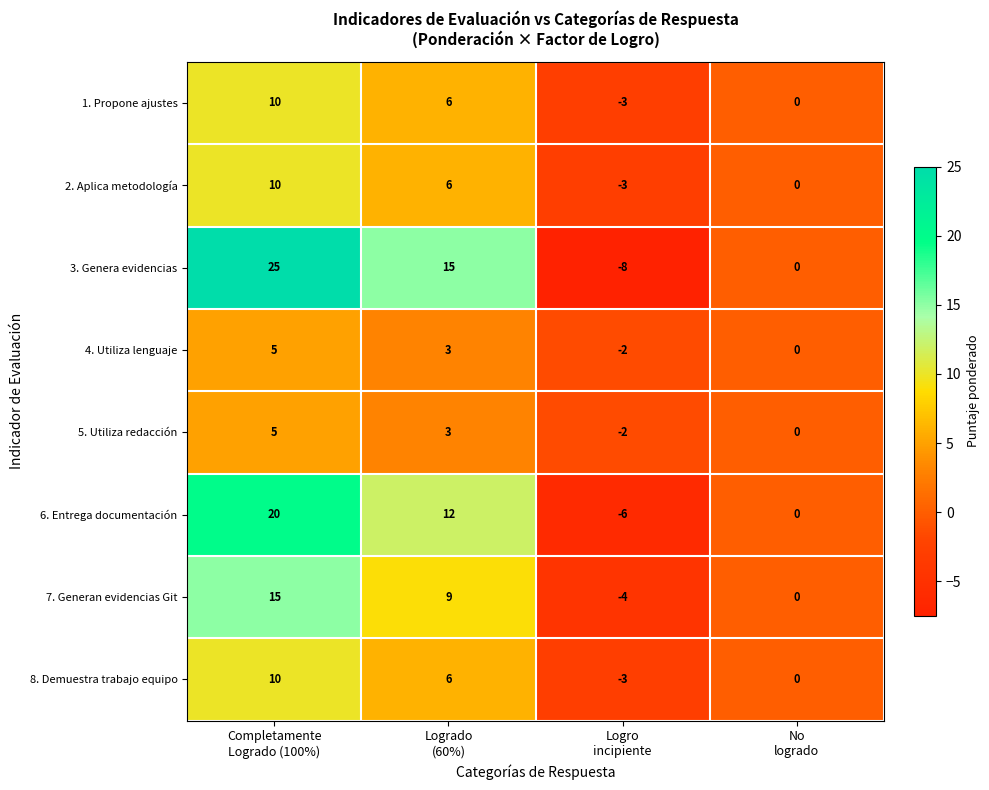

Which series has the largest range (max minus min)?

3. Genera evidencias